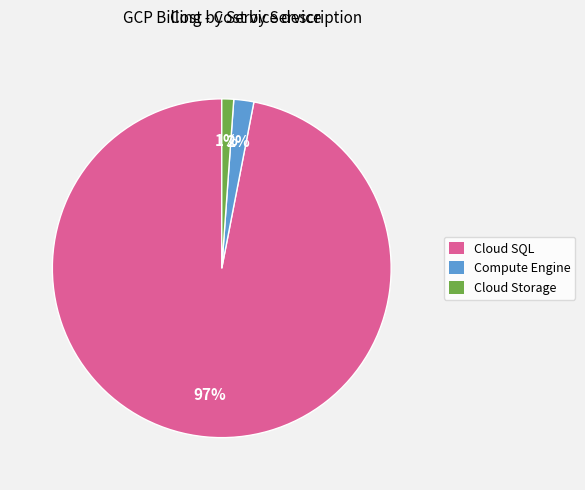

Count the number of slices in the pie.

3